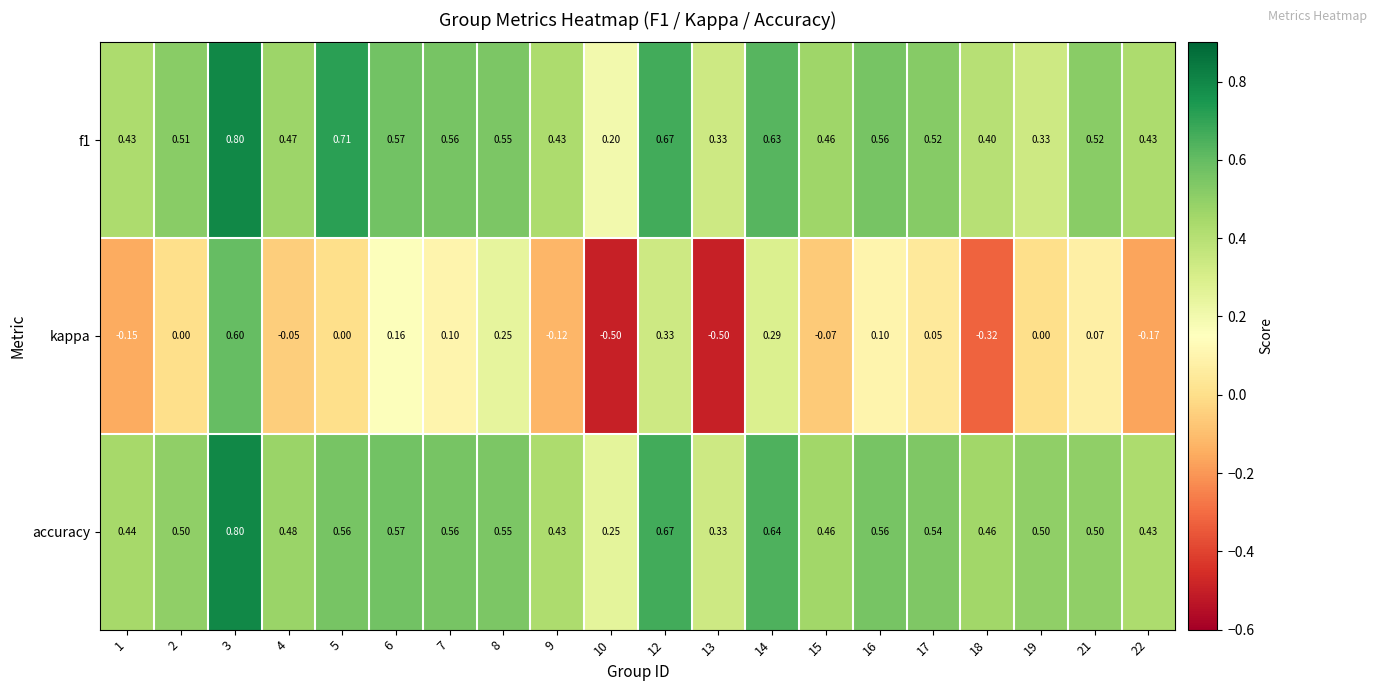

Is the value of f1 at 17 greater than the value of accuracy at 14?

No